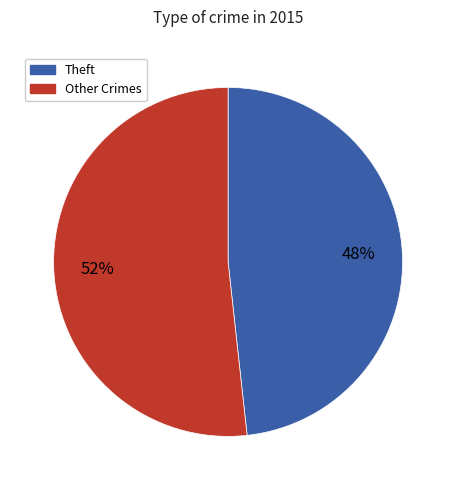

Is there a majority slice in this chart?

Yes